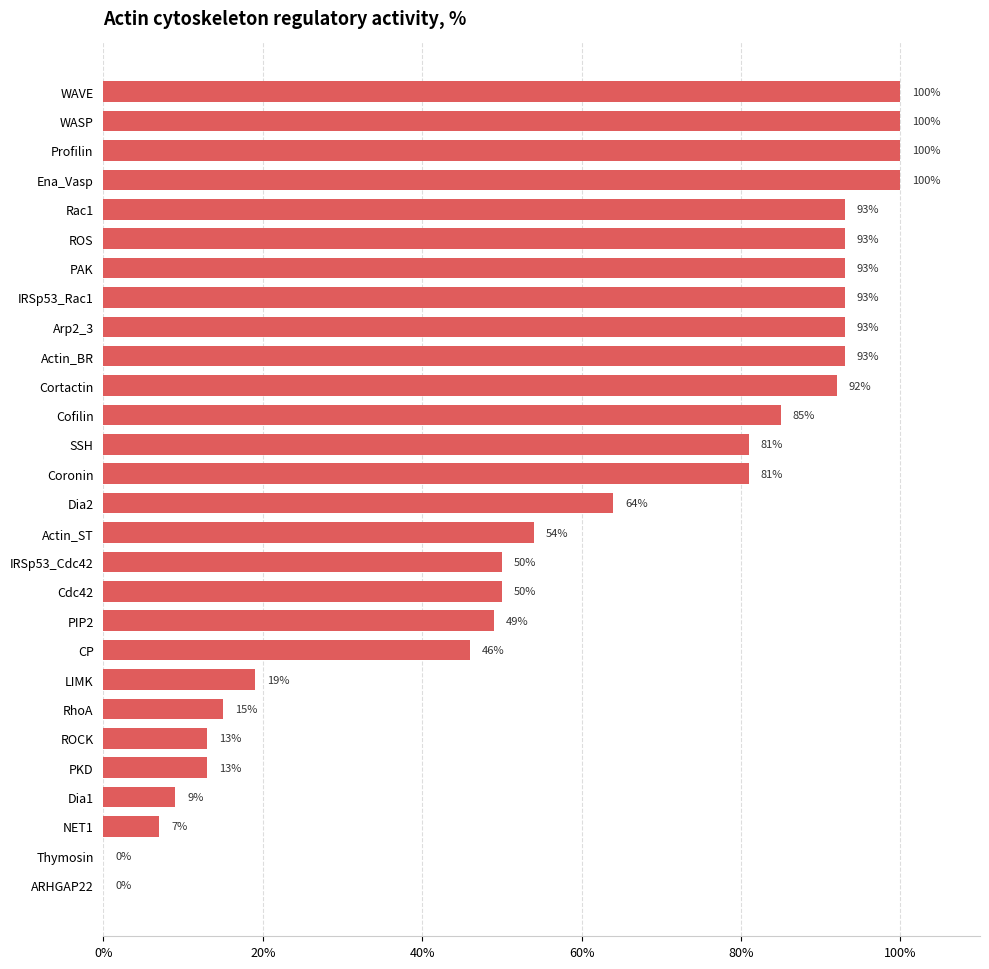

How many categories are shown in the chart?

28